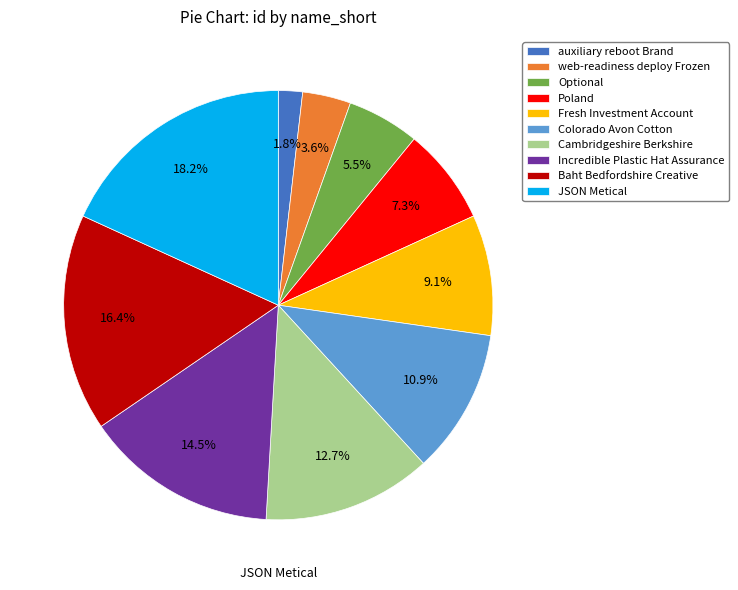

The Fresh Investment Account slice represents 16% of the pie. True or false?

False